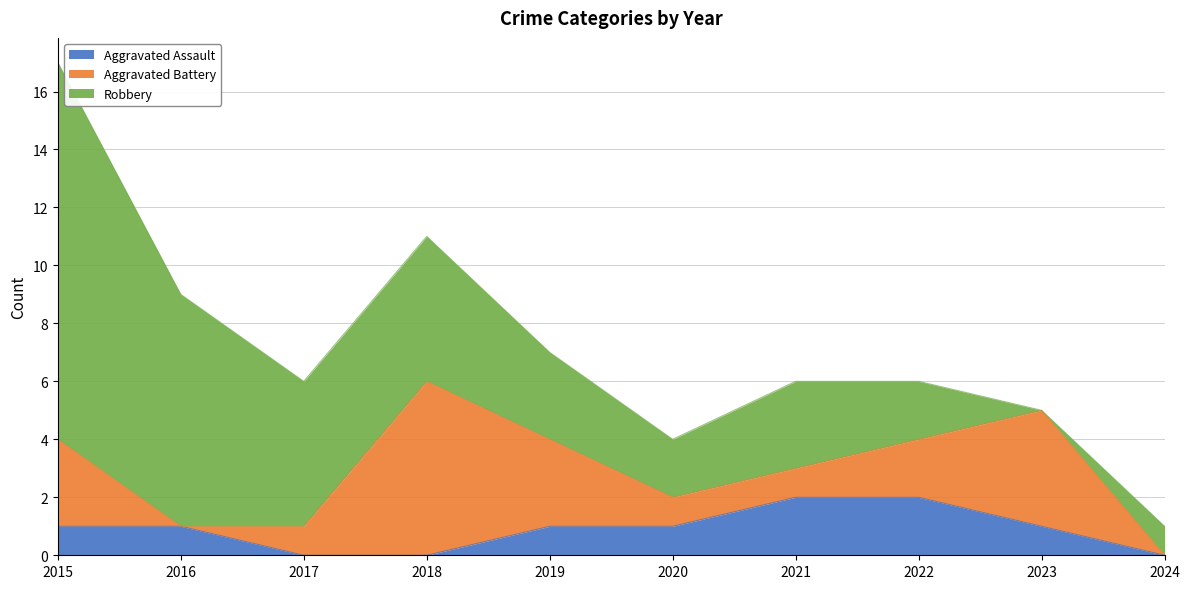

Which series has the largest total across all categories?

Robbery